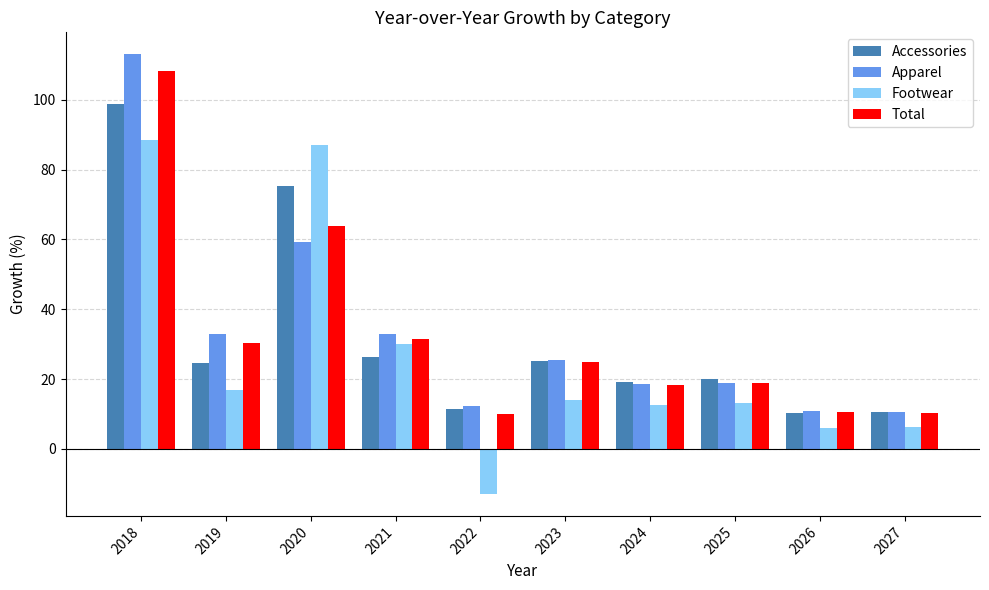

What is the difference between the Accessories values at 2023 and 2025?

5.3